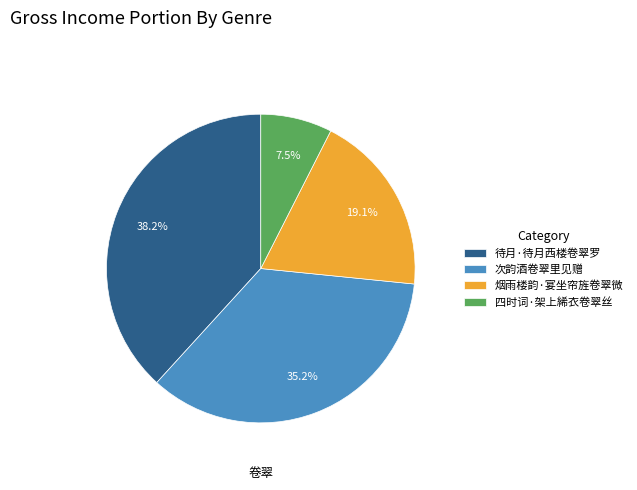

Between 次韵酒卷翠里见赠 and 四时词·架上絺衣卷翠丝, which is larger?

次韵酒卷翠里见赠